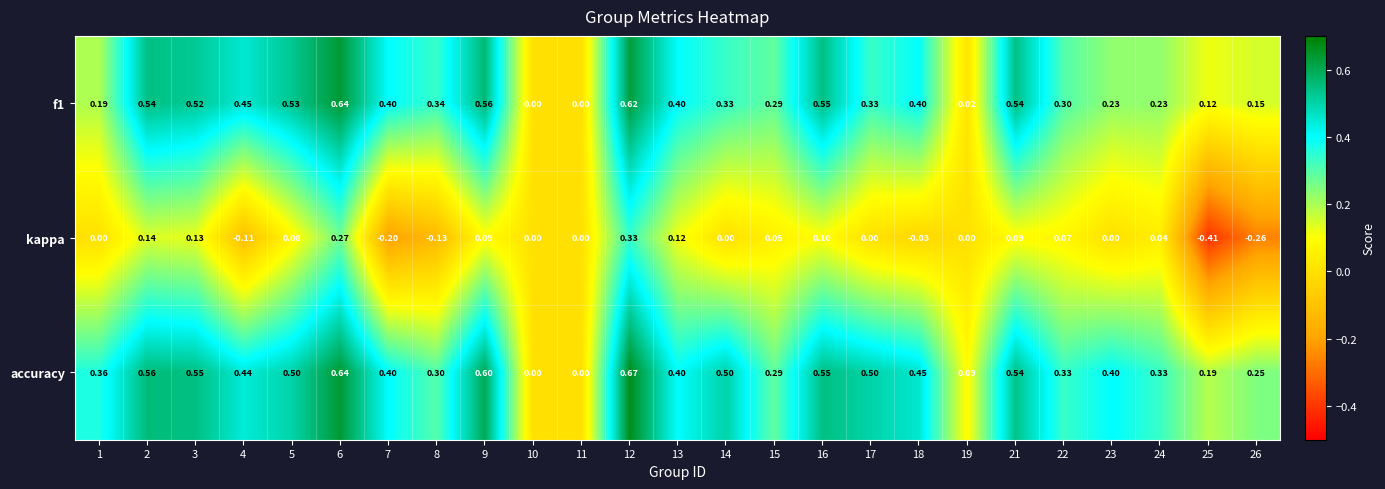

Which series has the largest total across all categories?

accuracy